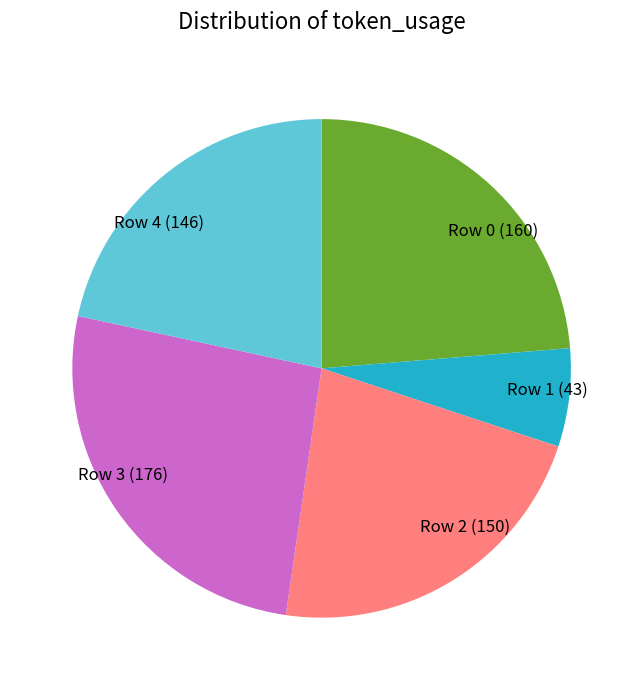

True or false: Row 2 (150) accounts for 9% of the total.

False